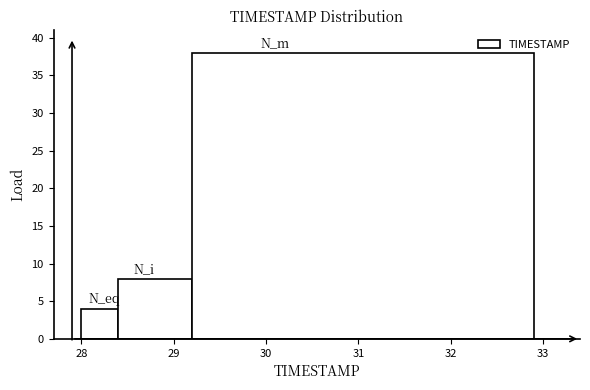

Reading left to right, transcribe this chart: for each bar, give the range it covers on the x-axis and its height. The values are not printed on the chart, so give them approximately, as read against the axis.

28.0 to 28.4: 4
28.4 to 29.2: 8
29.2 to 32.9: 38